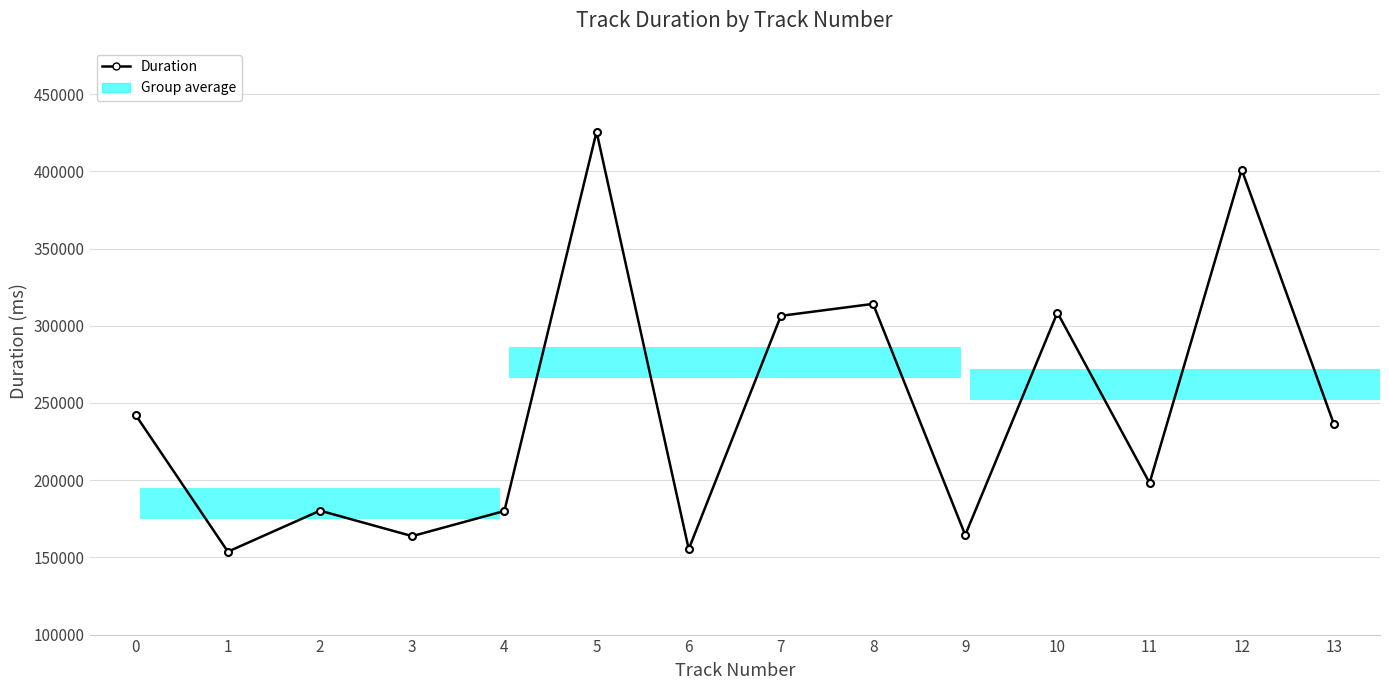

Which category has the lowest value across all series?

1